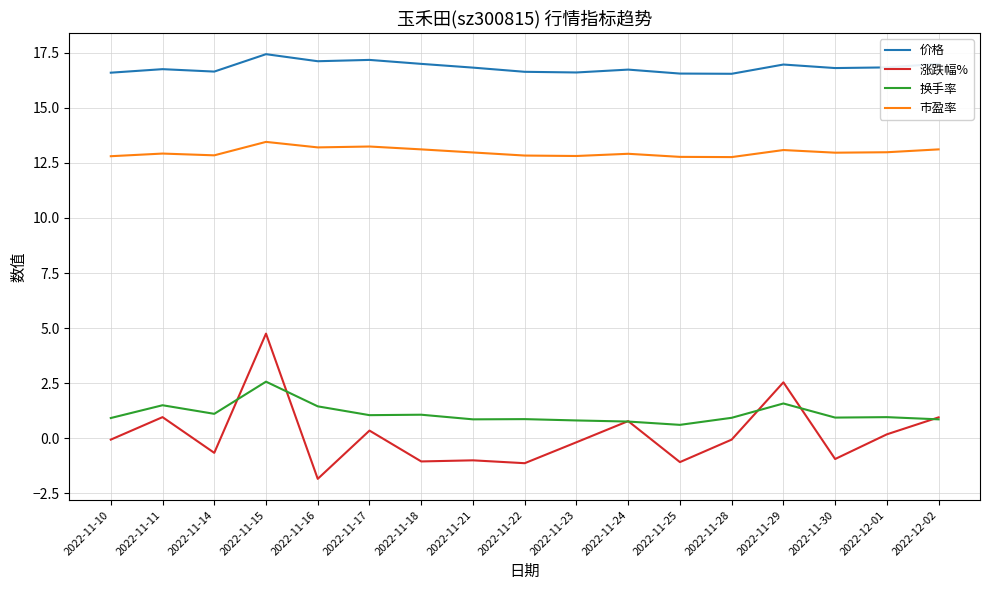

Does the chart have visible grid lines?

Yes